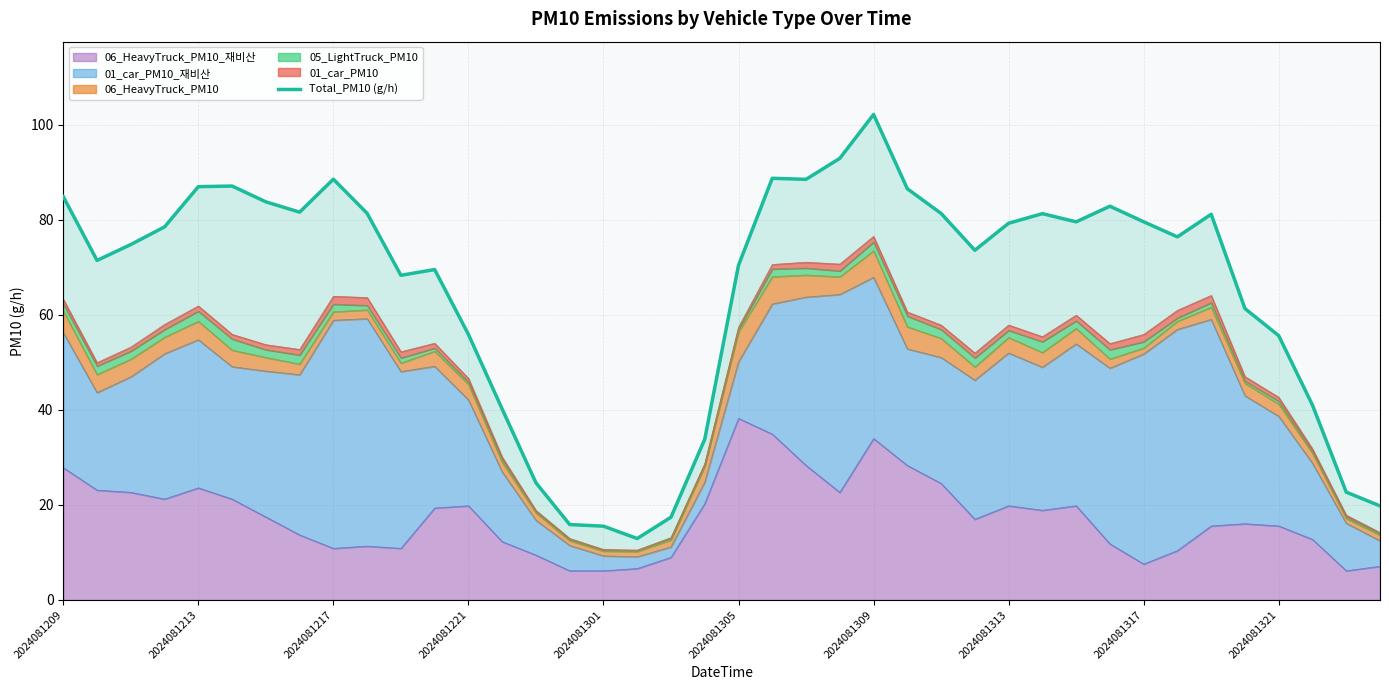

The 06_HeavyTruck_PM10_재비산 series shows 15.6 at 2024081321. True or false?

True